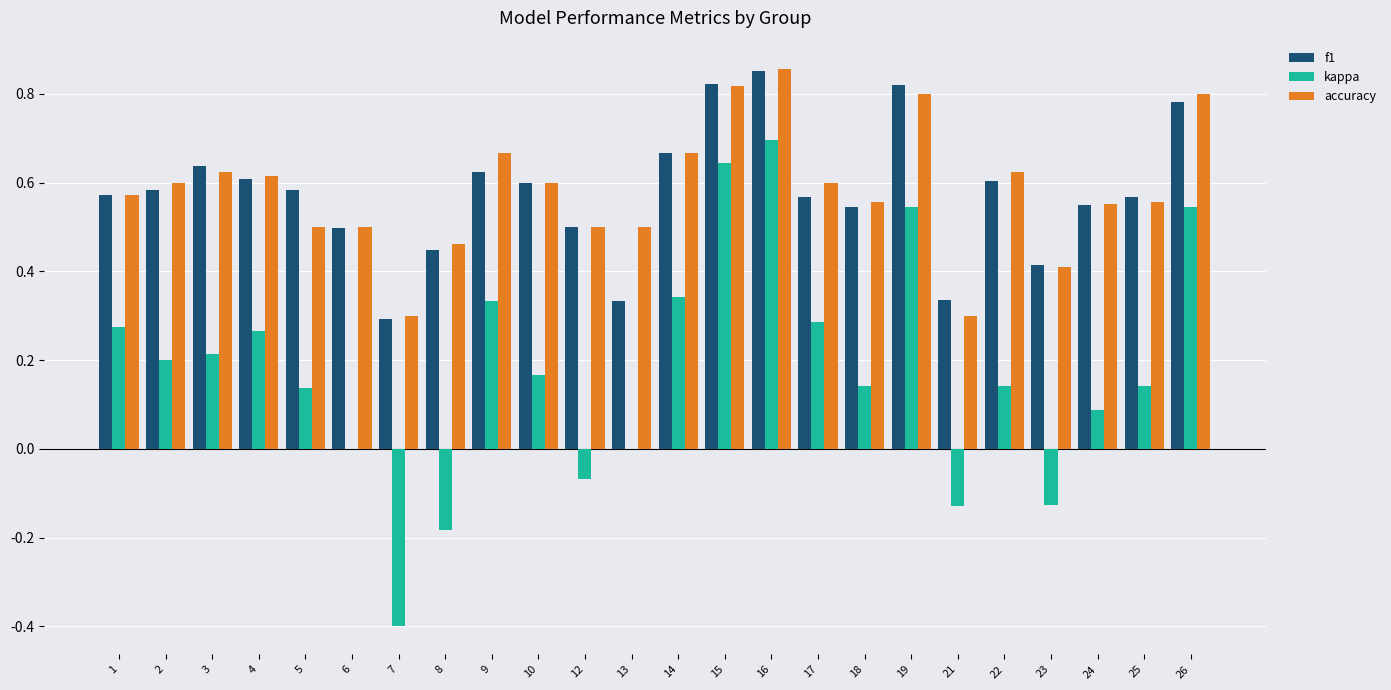

The f1 series shows 0.6 at 3. True or false?

True